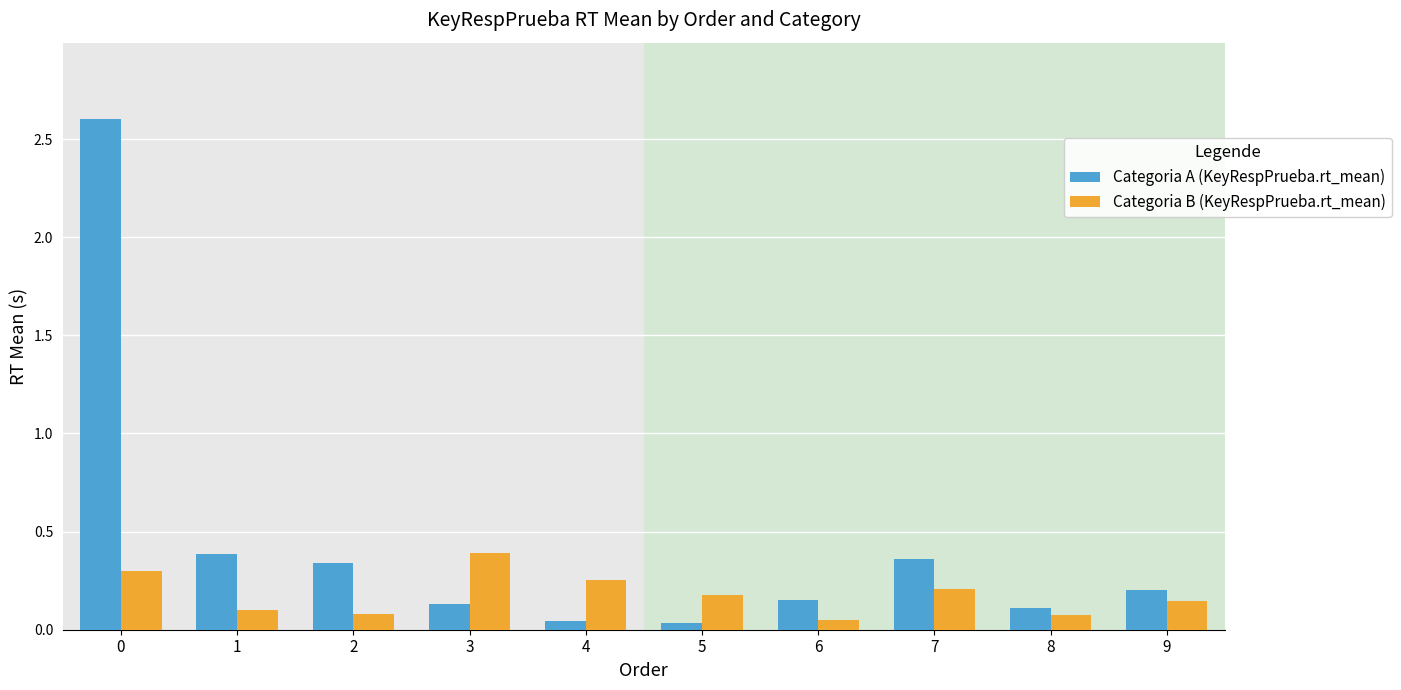

What is the average value of the Categoria B (KeyRespPrueba.rt_mean) series?

0.2